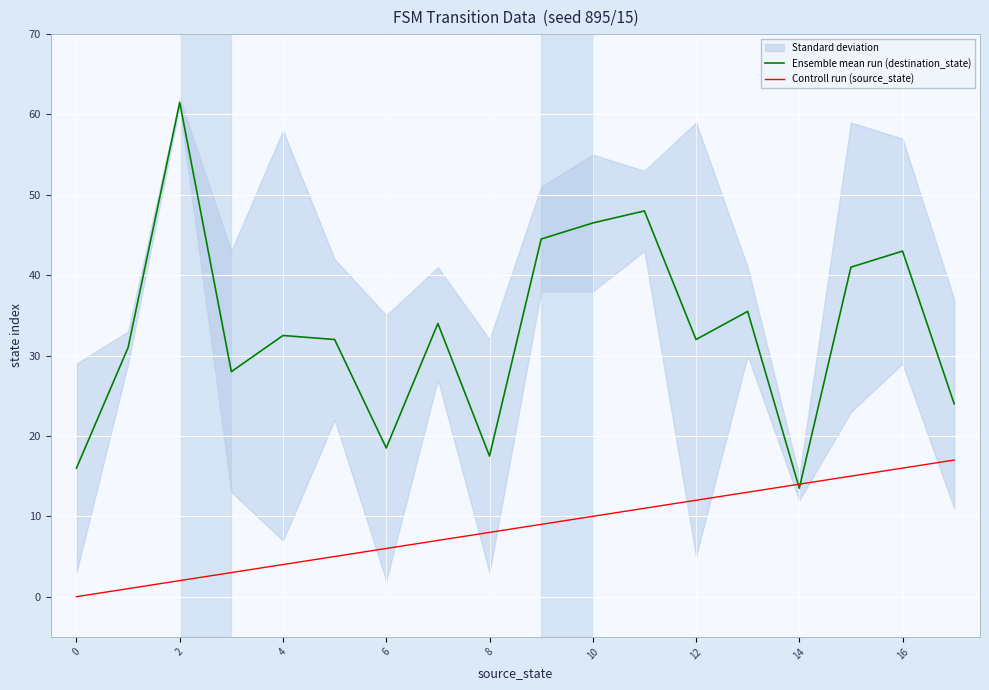

Is this an area chart (filled region under the line)?

No